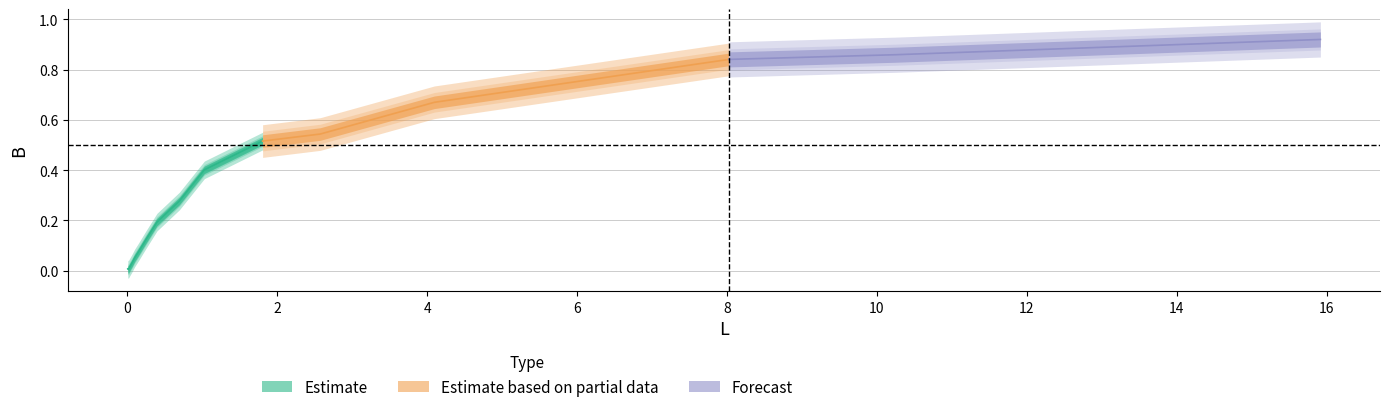

The chart shows a value of 0.2 at 9. True or false?

False